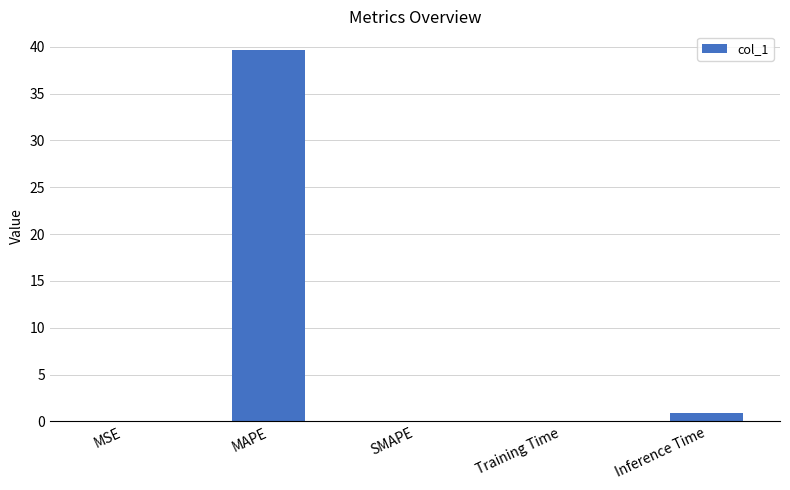

At which label is the value closest to 19?

Inference Time